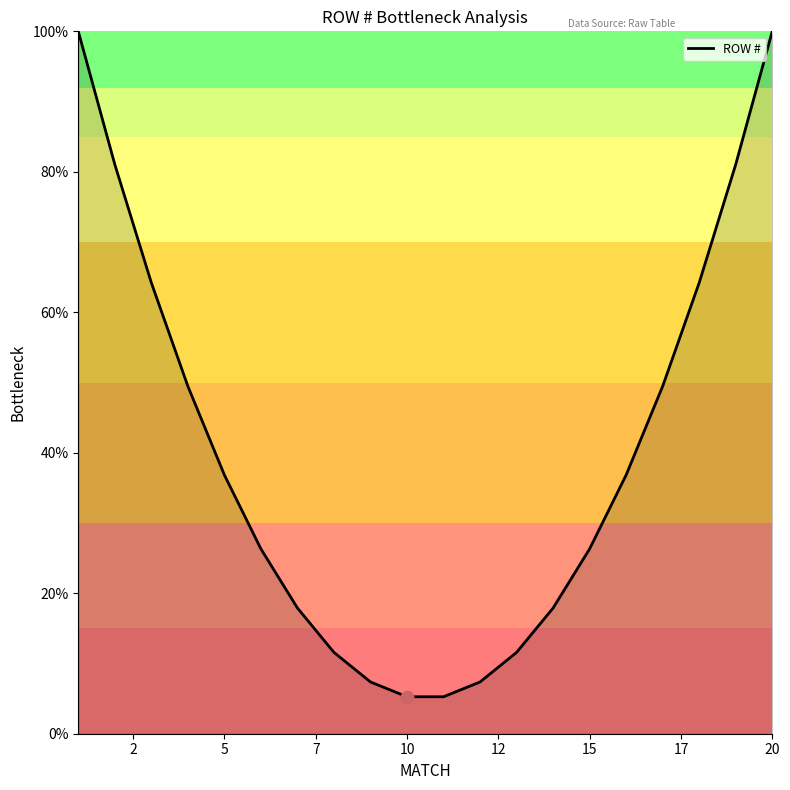

What is the minimum value shown in the chart?

5.3